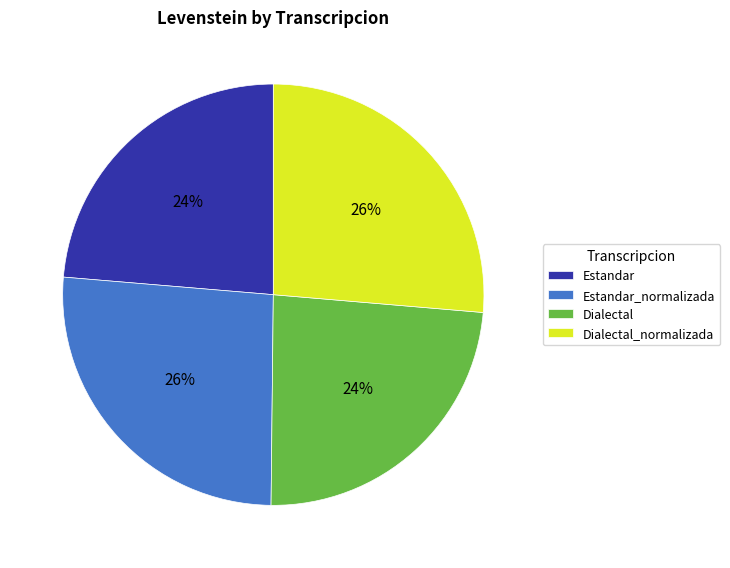

To the nearest percent, what is the average slice percentage?

25%